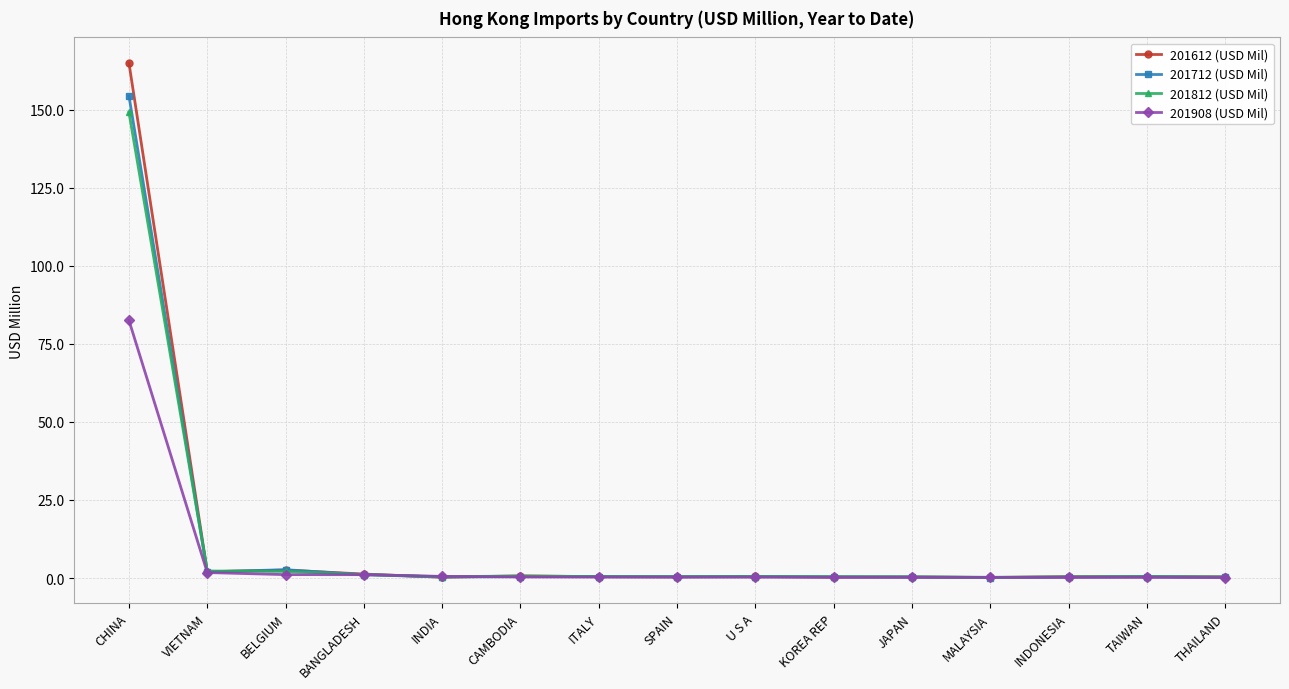

What is the label of the 5th point from the right?

JAPAN